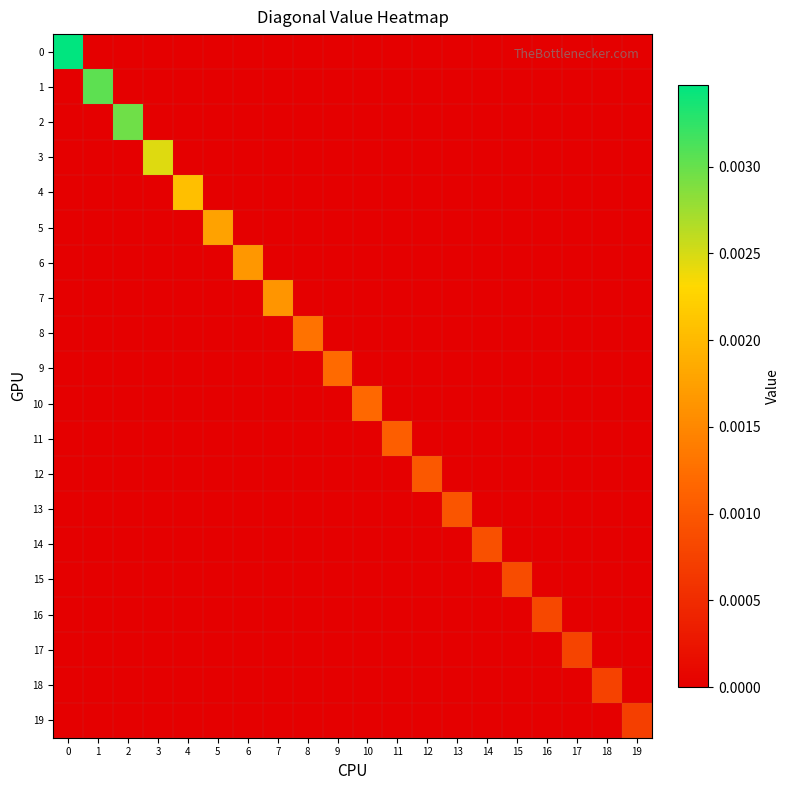

At how many categories does at least one series exceed 0?

20